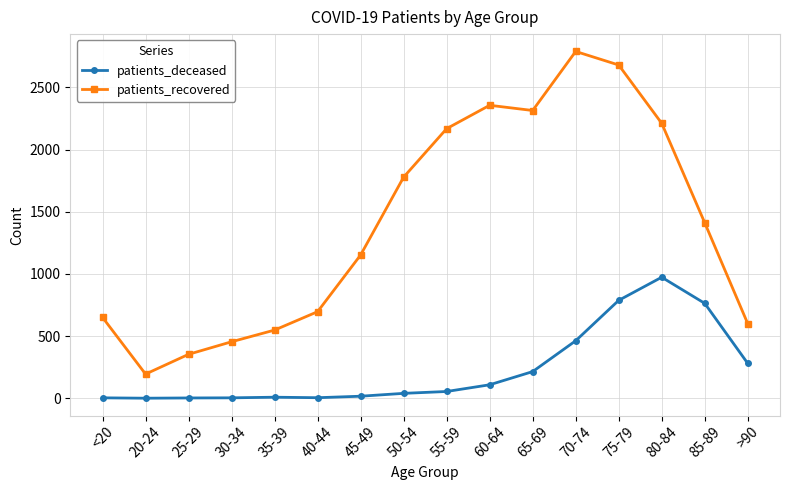

Rank the series by their maximum value, from highest to lowest.

patients_recovered, patients_deceased